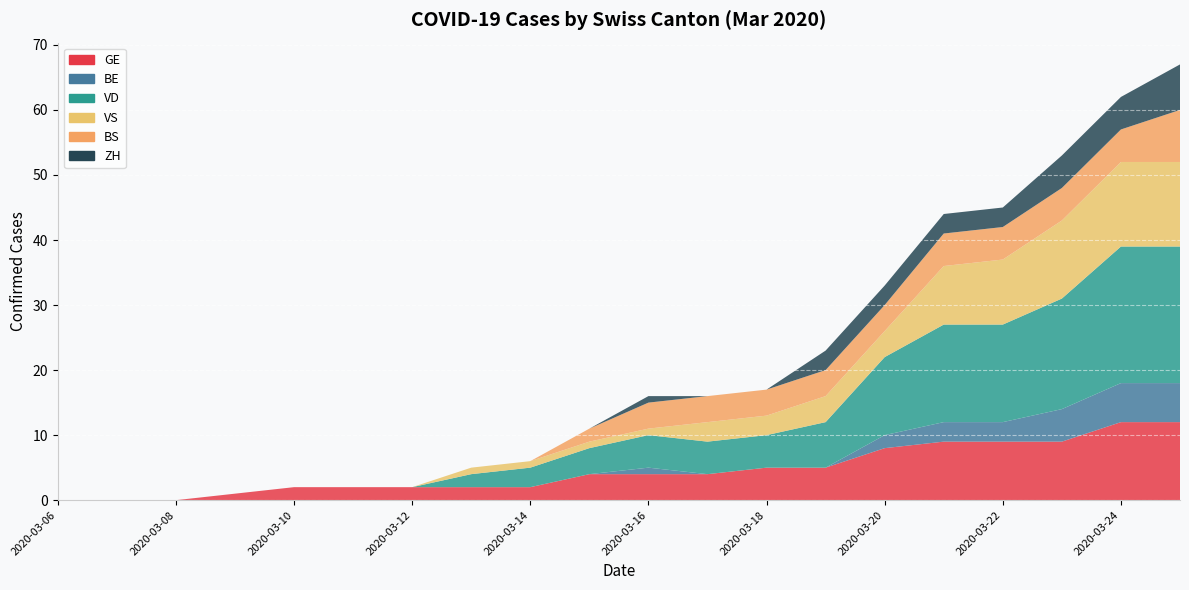

Reading left to right, extract all data points from this chart.

GE: 0	0	0	1	2	2	2	2	2	4	4	4	5	5	8	9	9	9	12	12
BE: 0	0	0	0	0	0	0	0	0	0	1	0	0	0	2	3	3	5	6	6
VD: 0	0	0	0	0	0	0	2	3	4	5	5	5	7	12	15	15	17	21	21
VS: 0	0	0	0	0	0	0	1	1	1	1	3	3	4	4	9	10	12	13	13
BS: 0	0	0	0	0	0	0	0	0	2	4	4	4	4	4	5	5	5	5	8
ZH: 0	0	0	0	0	0	0	0	0	0	1	0	0	3	3	3	3	5	5	7